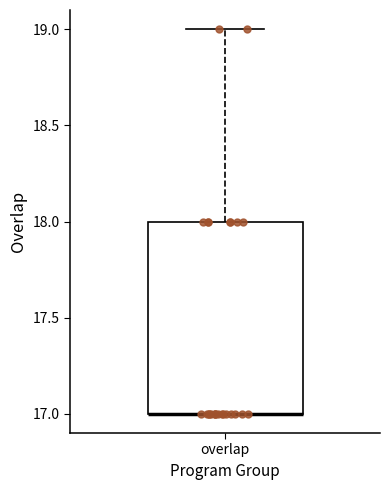

Where does the upper whisker of the box for overlap end on the y-axis? The values are not printed on the chart, so give them approximately, as read against the axis.

19